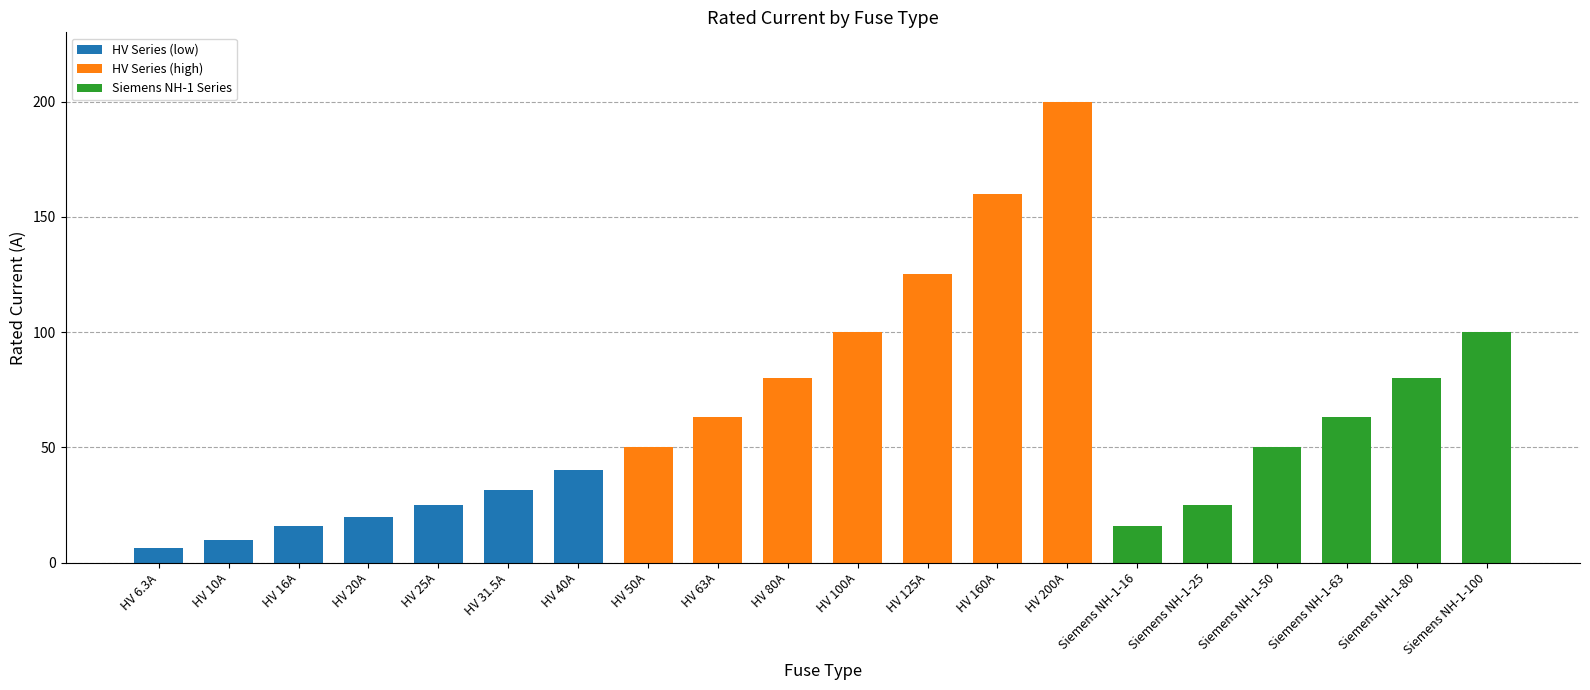

What is the greatest value displayed?

200.0